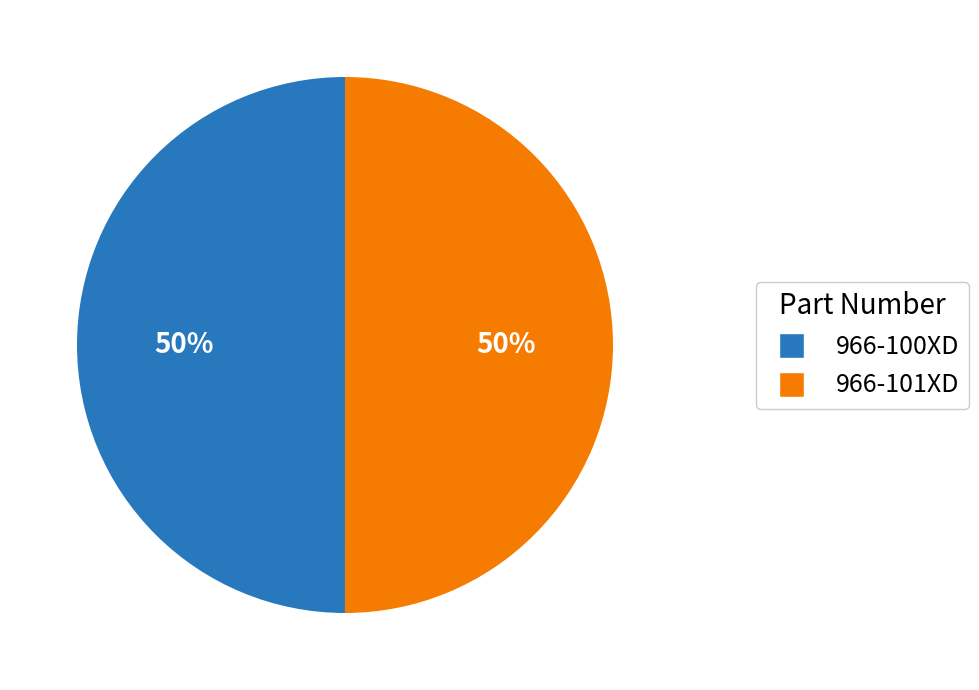

To the nearest percent, what is the average slice percentage?

50%